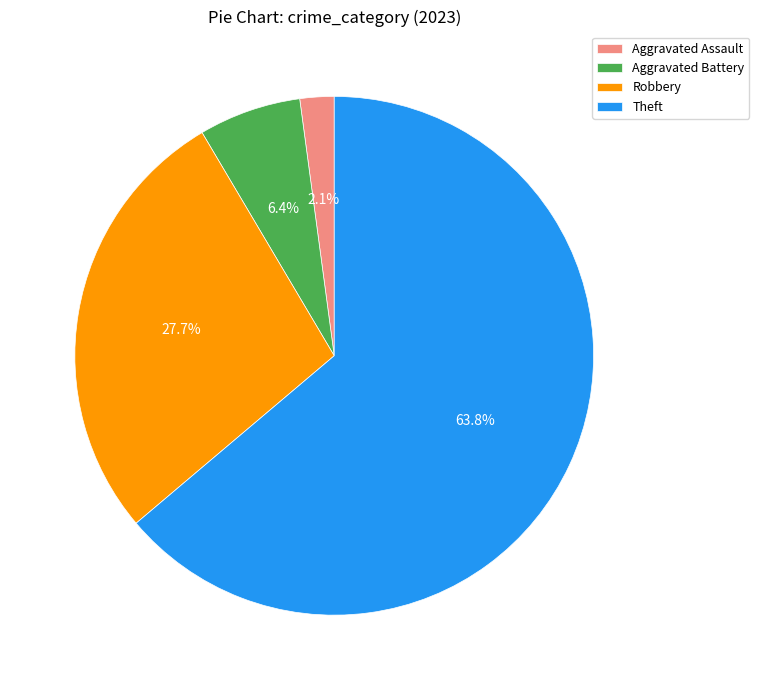

Does any single category account for the majority?

Yes